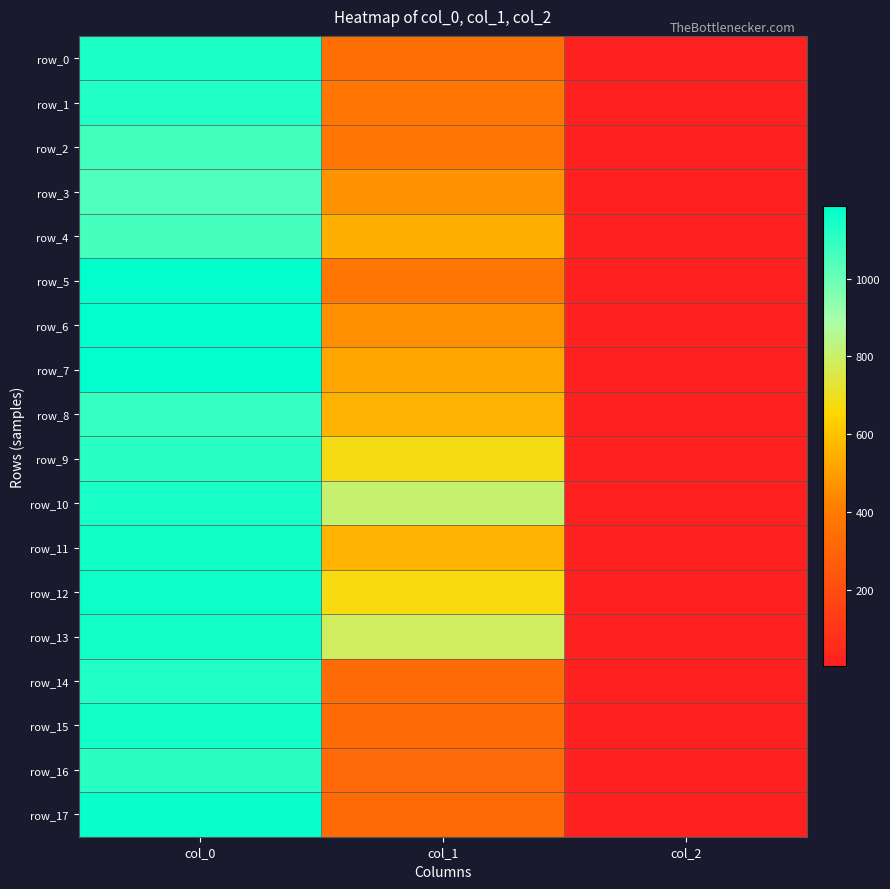

Which category has the highest value in the row_6 series?

col_0